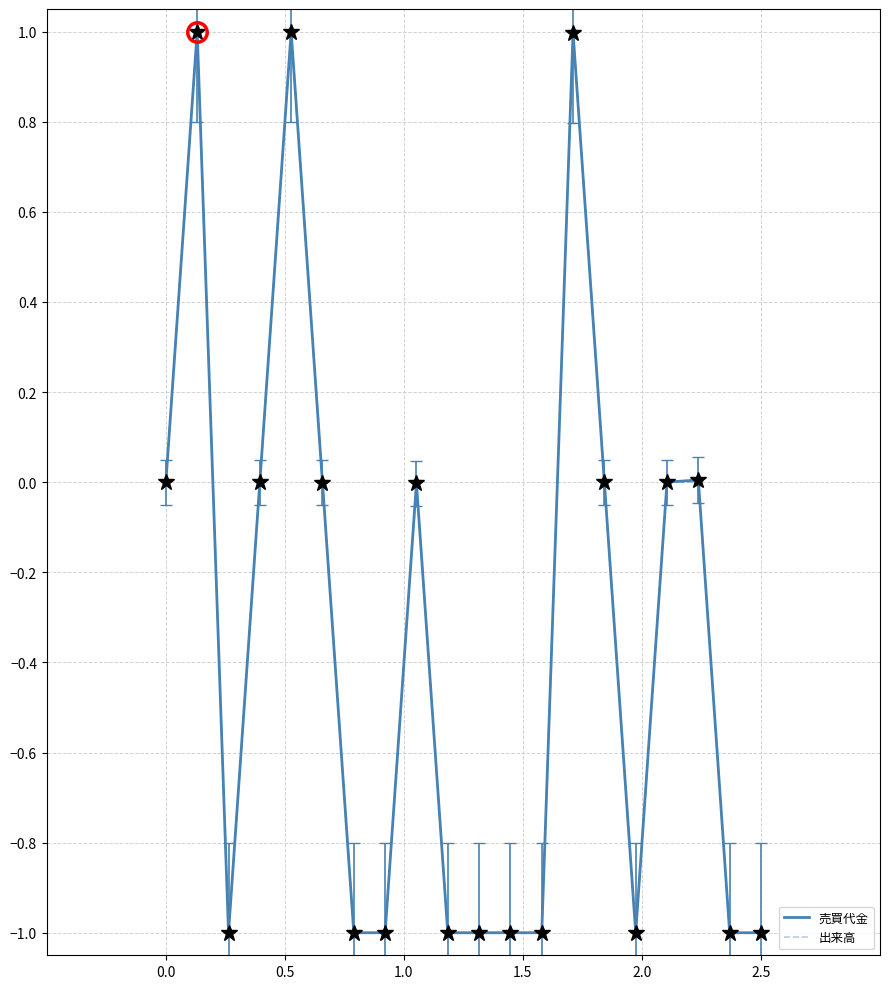

What is the smallest value displayed?

-1.0